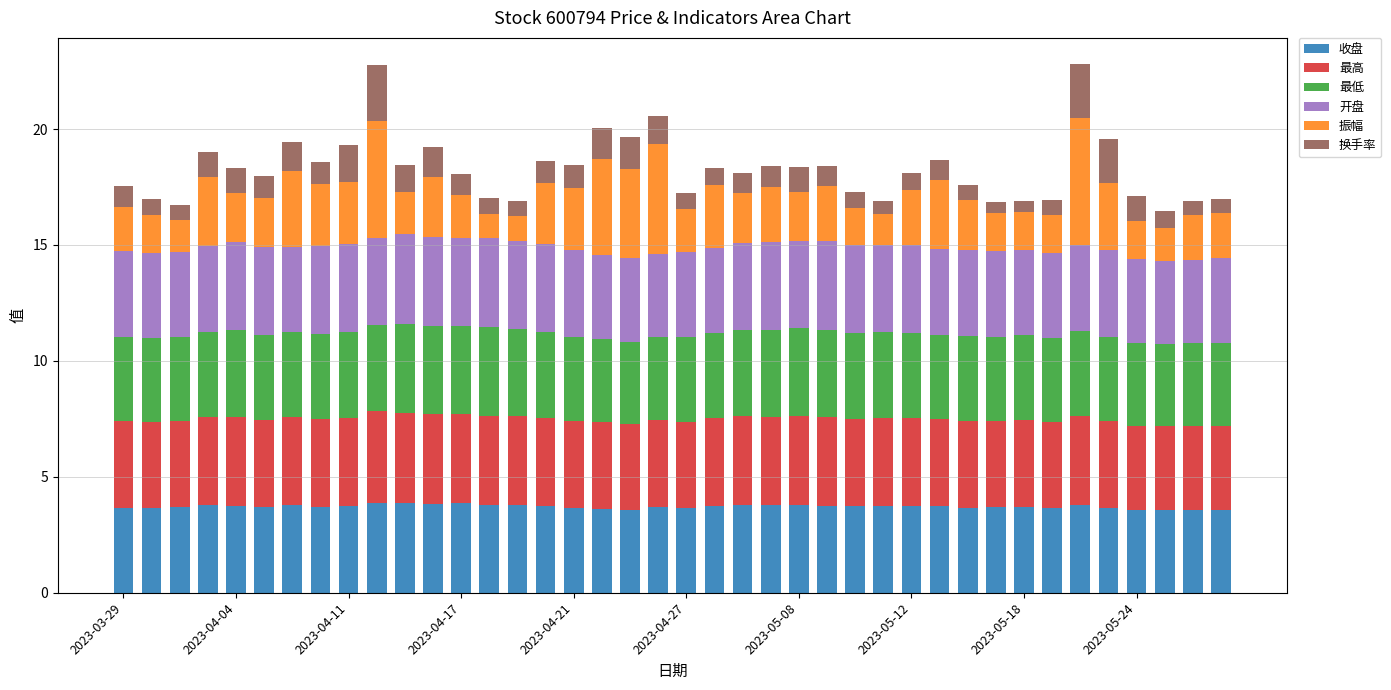

What is the average value of the 收盘 series?

3.7